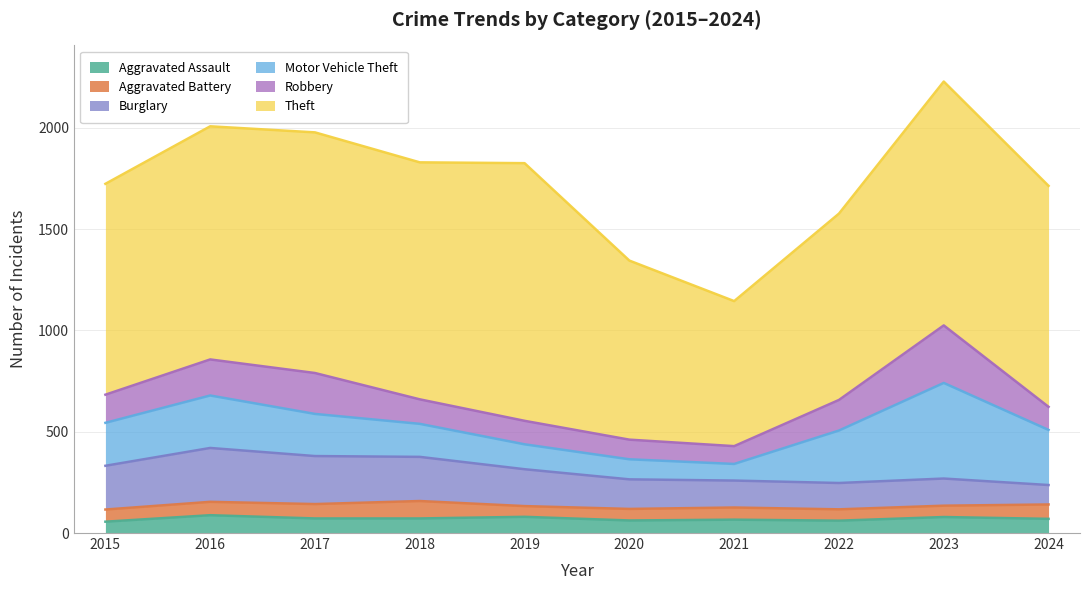

Reading right to left, list all the values displayed in this chart.

Aggravated Assault: 70	79	61	66	62	80	72	72	88	56
Aggravated Battery: 71	56	56	60	57	53	86	71	66	60
Burglary: 96	134	130	133	146	182	218	237	266	216
Motor Vehicle Theft: 272	472	259	82	99	123	163	208	259	212
Robbery: 114	284	151	88	97	116	121	202	178	139
Theft: 1091	1204	920	716	884	1272	1170	1188	1151	1041